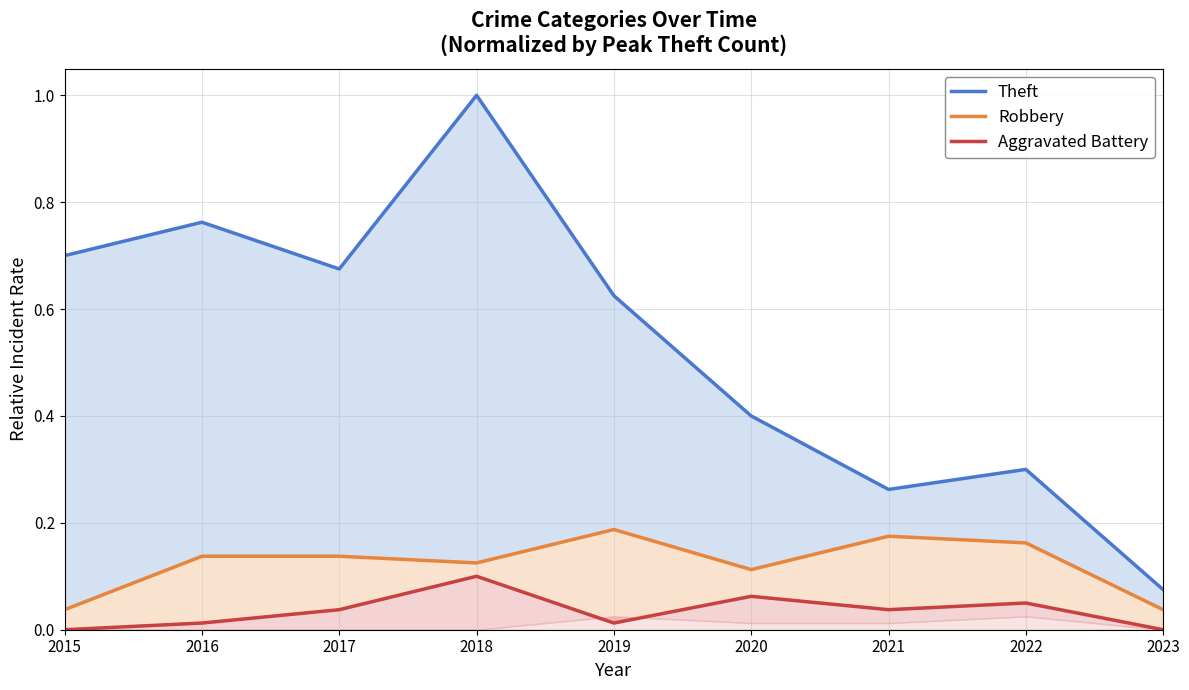

Which series changed the most between 2021 and 2022?

Theft